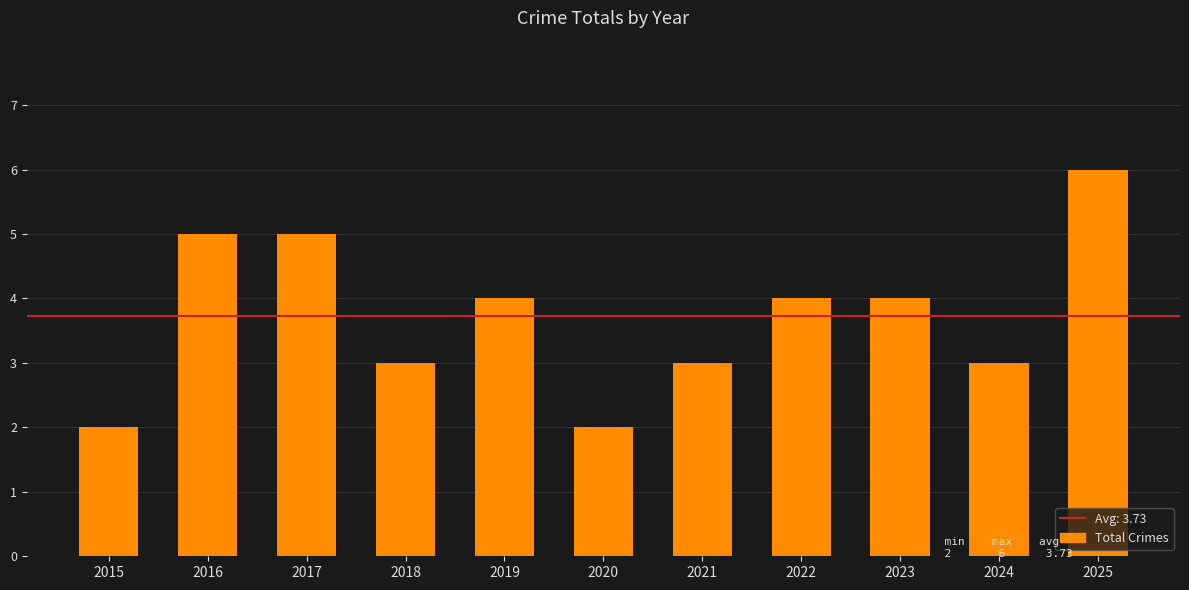

What value does the data have at 2016?

5